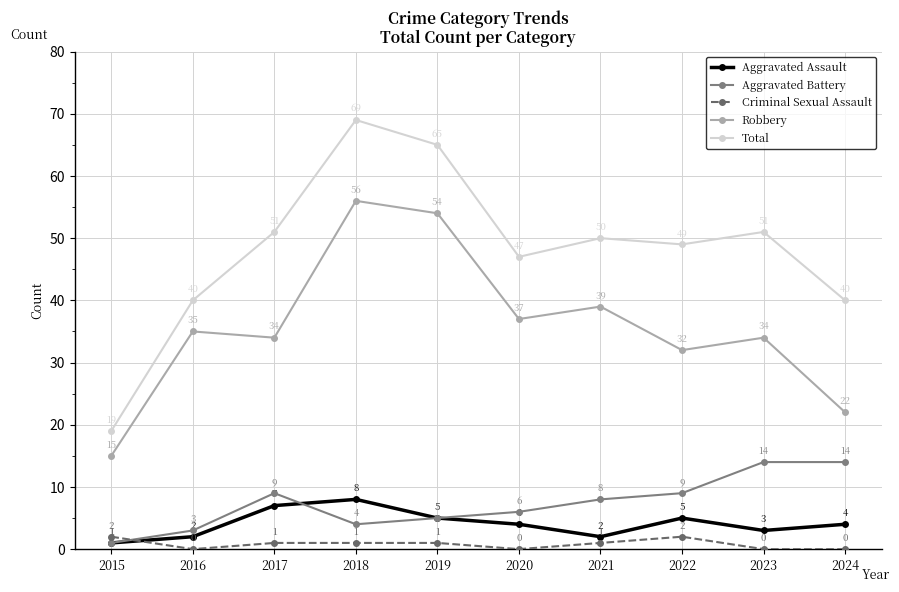

Which series has the widest spread of values?

Total